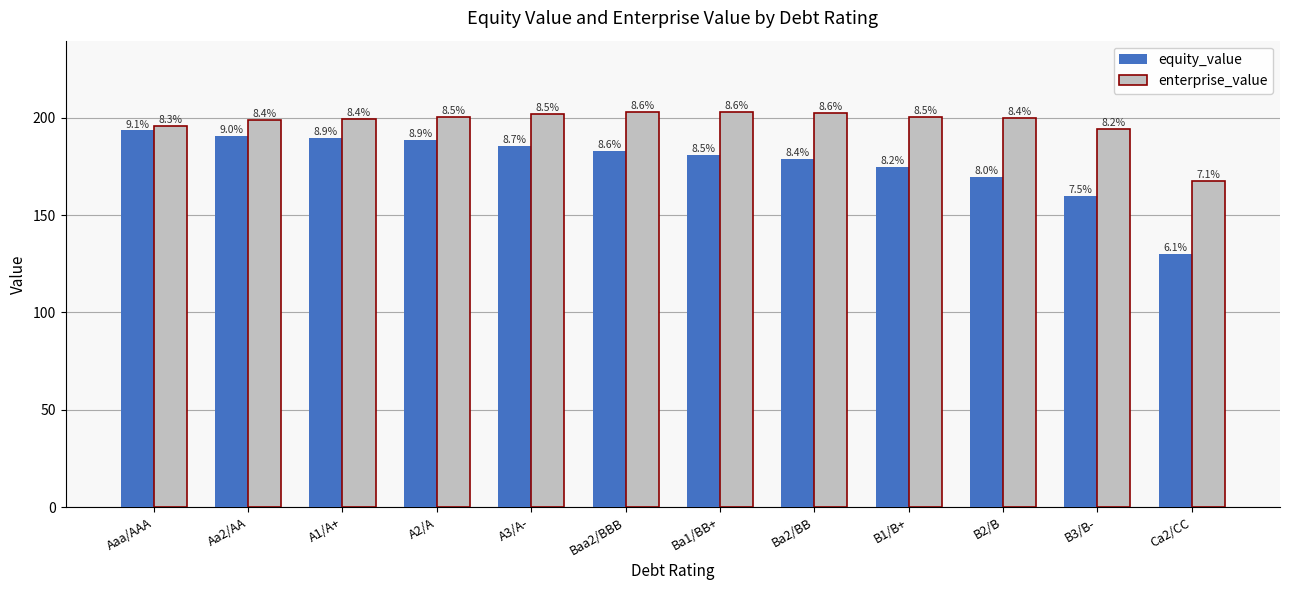

How many groups of bars are there?

12